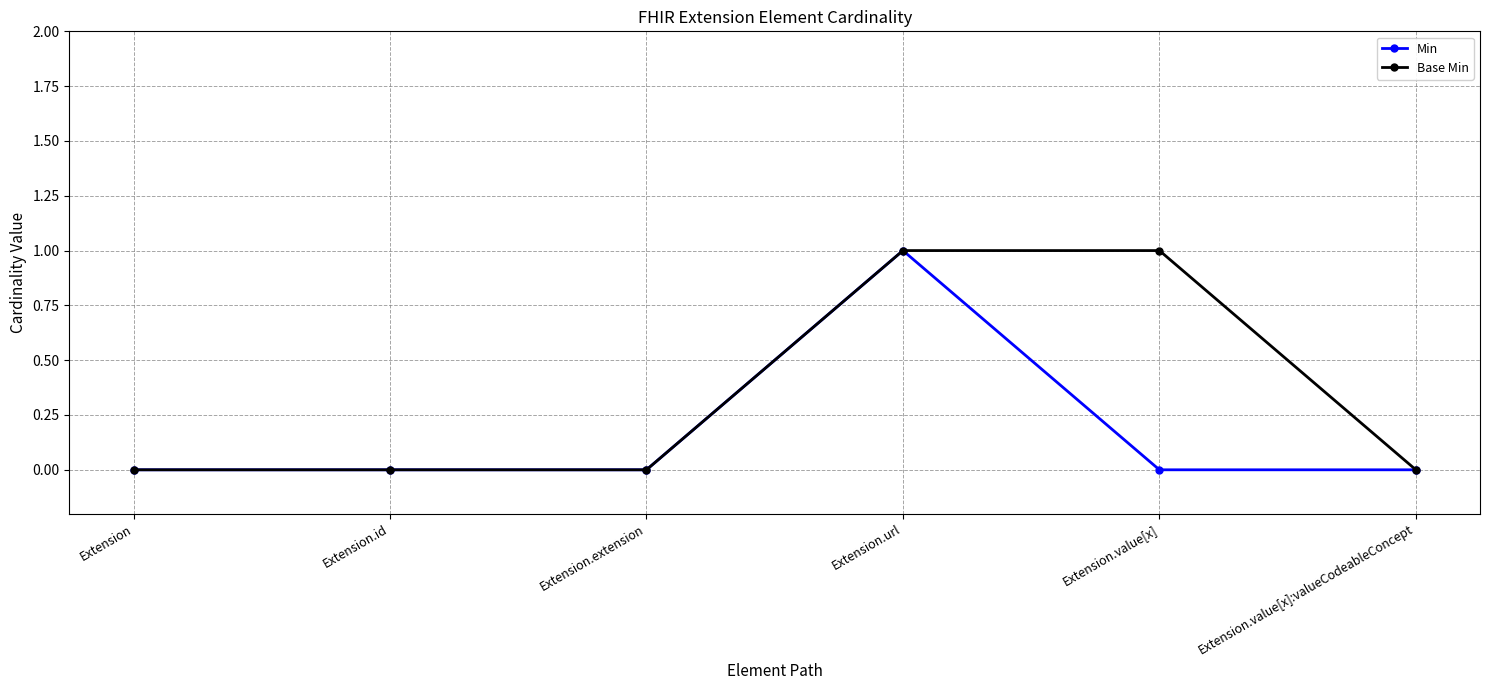

How many distinct data groups are displayed?

2